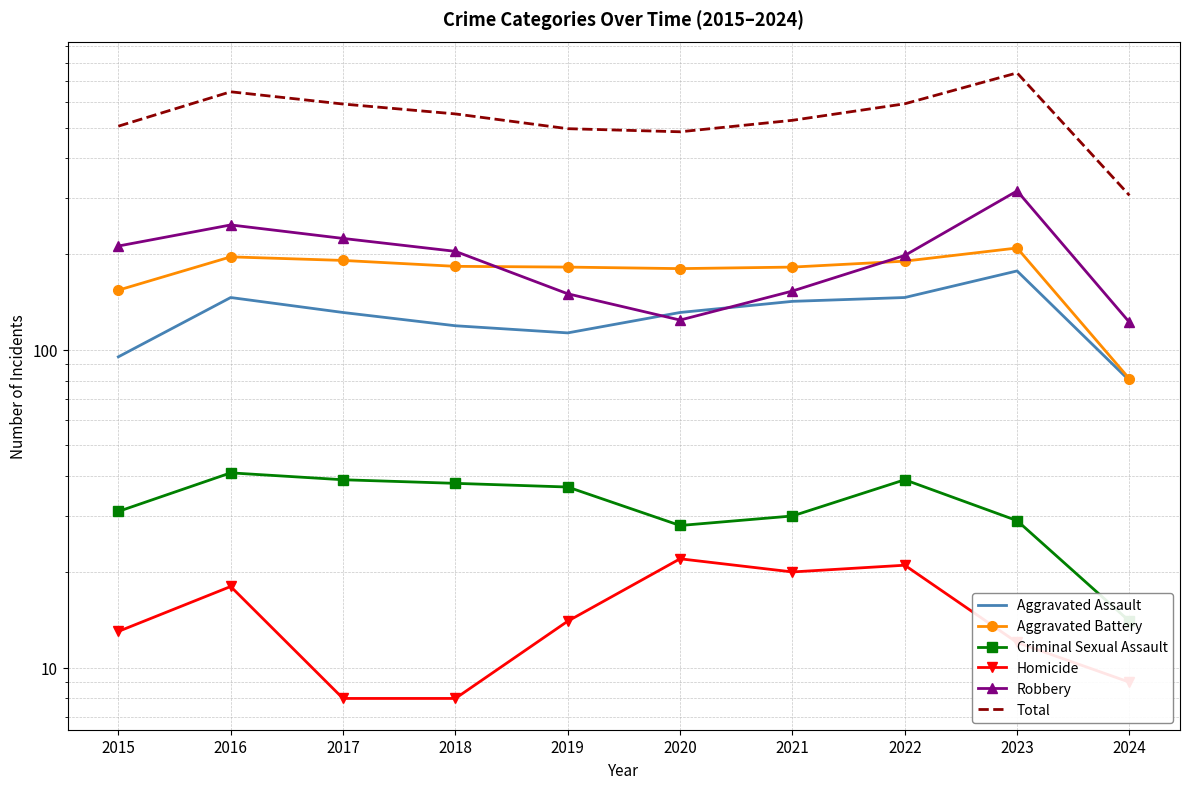

What is the difference between the maximum and minimum values in the Robbery series?

194